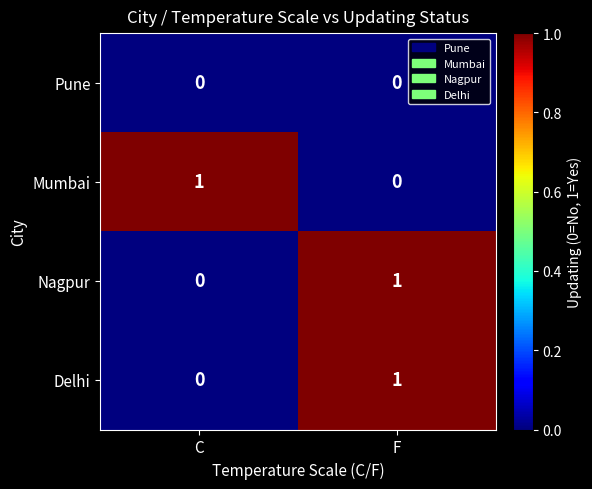

Reading left to right, what are all the values shown in this chart?

Pune: 0	0
Mumbai: 1	0
Nagpur: 0	1
Delhi: 0	1